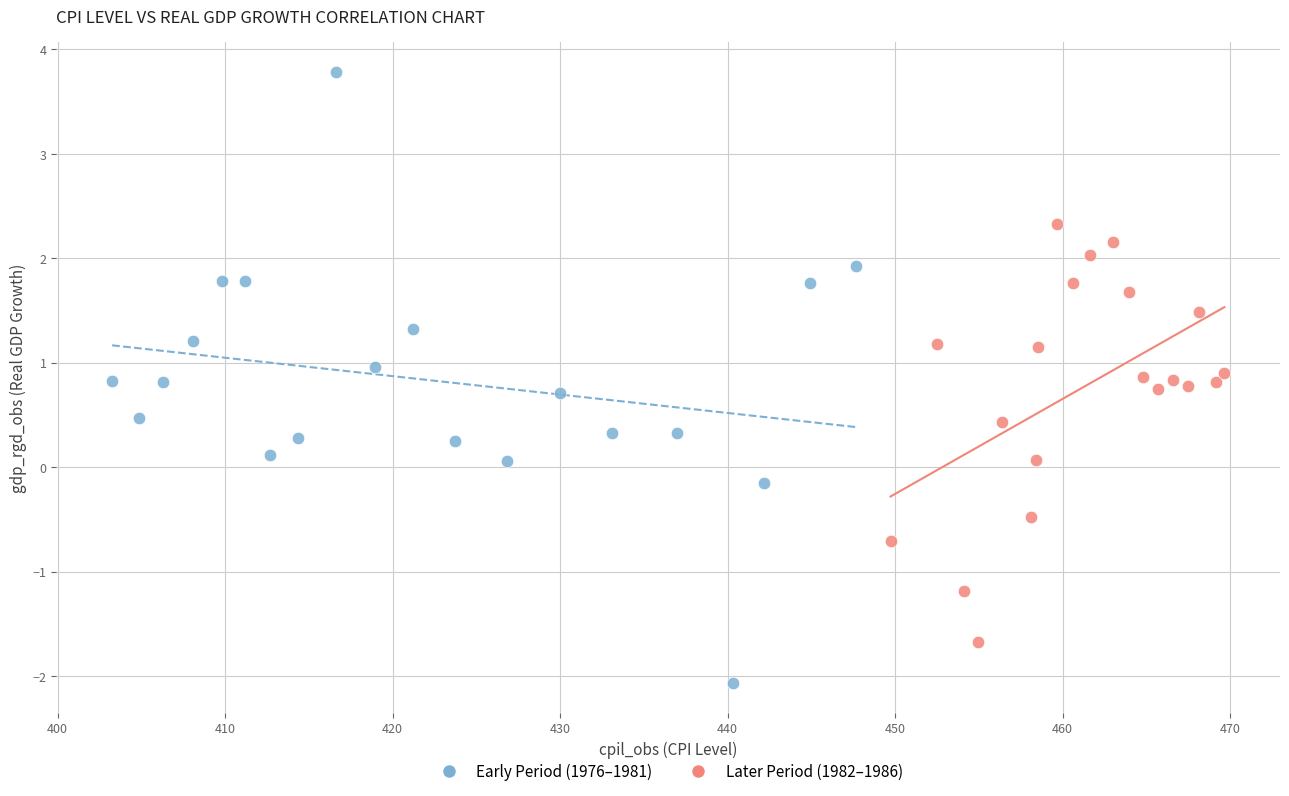

Which series has the largest Y range (max minus min)?

Early Period (1976–1981)